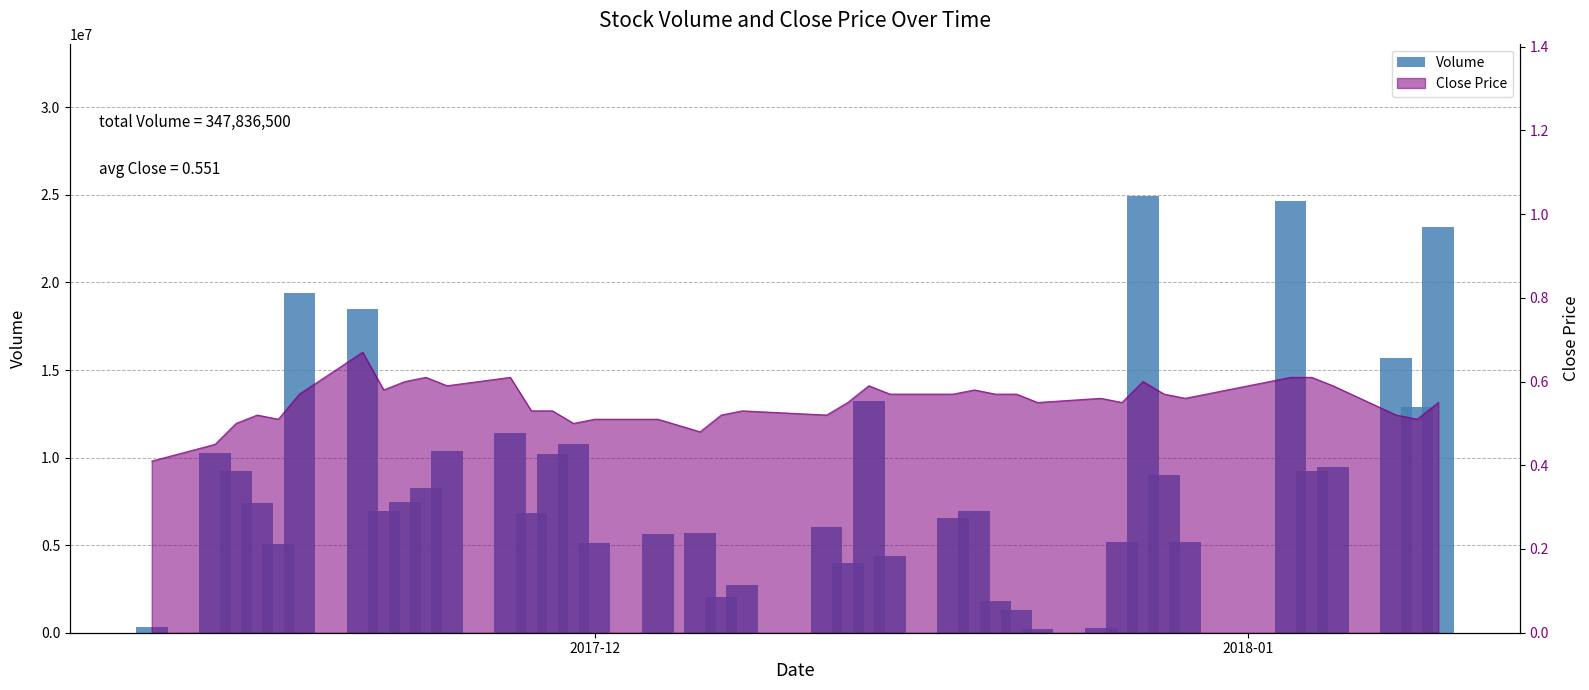

Count the number of values greater than 7435600.

19